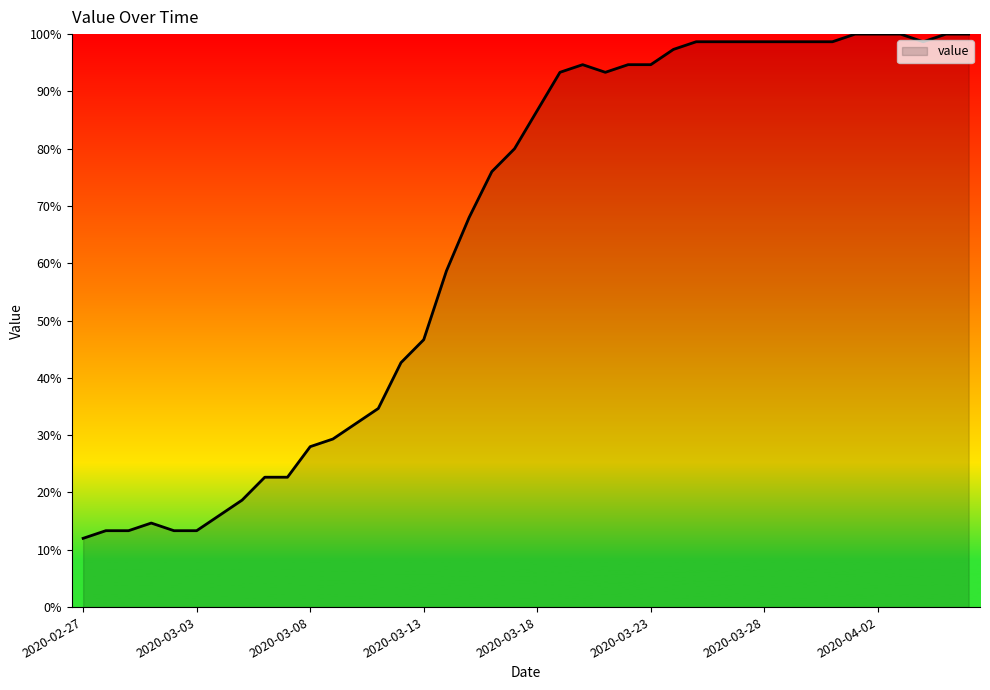

What is the maximum value shown in the chart?

100.0